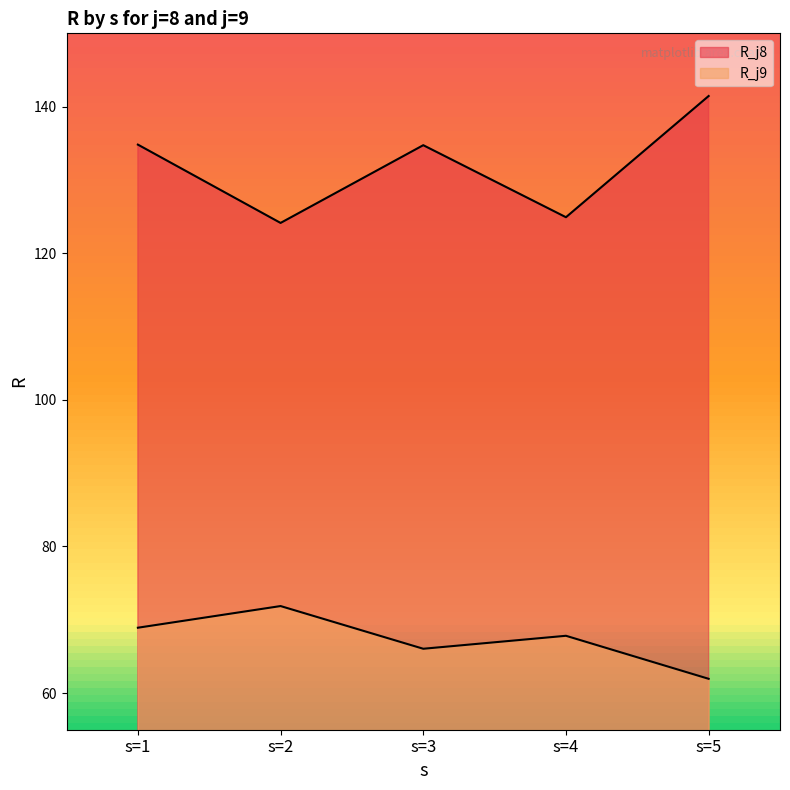

What are all the series names shown in the legend?

R_j8, R_j9